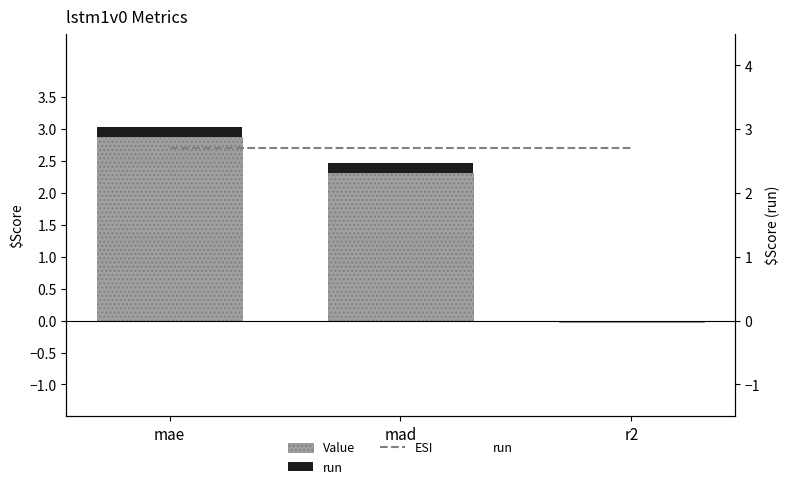

Which series changed the most between mae and r2?

Value